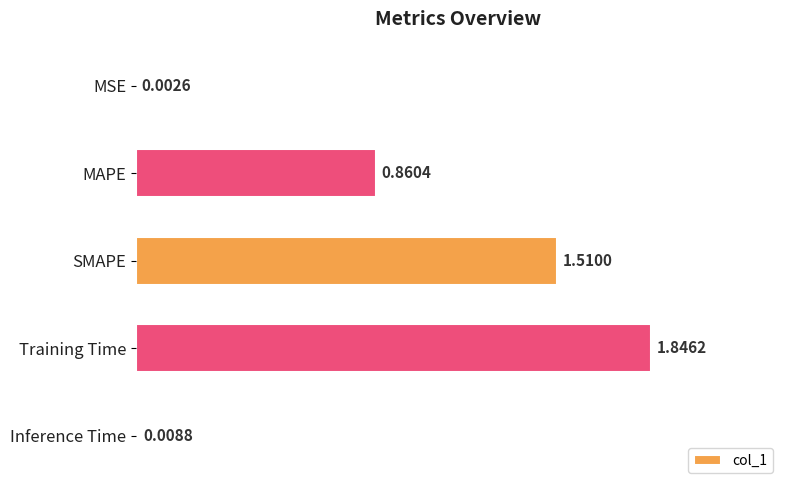

At which category does the chart reach its peak across all series?

Training Time